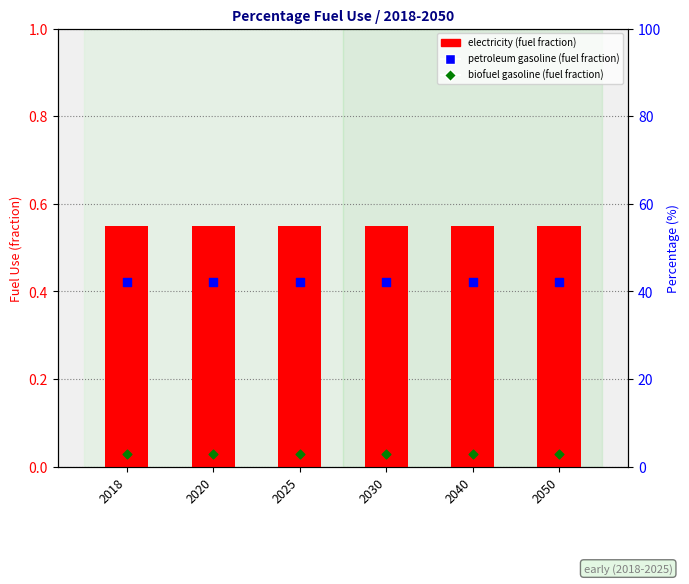

Which series has the largest total across all categories?

electricity (fuel fraction)